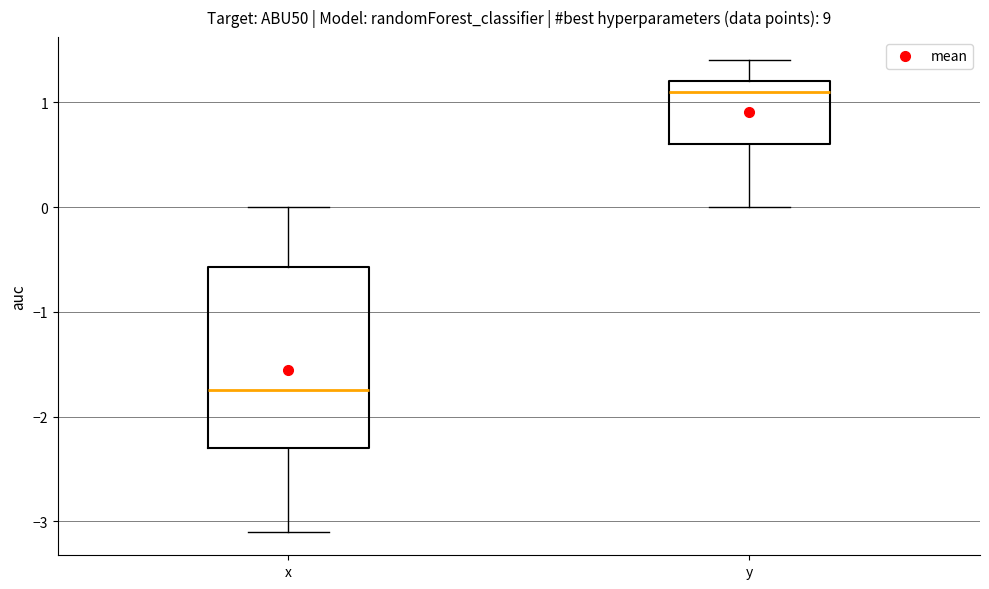

Which box's median line is the highest?

y